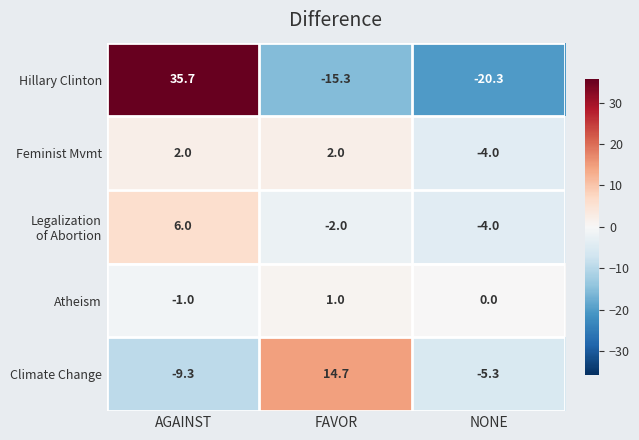

How many series are shown in this chart?

5